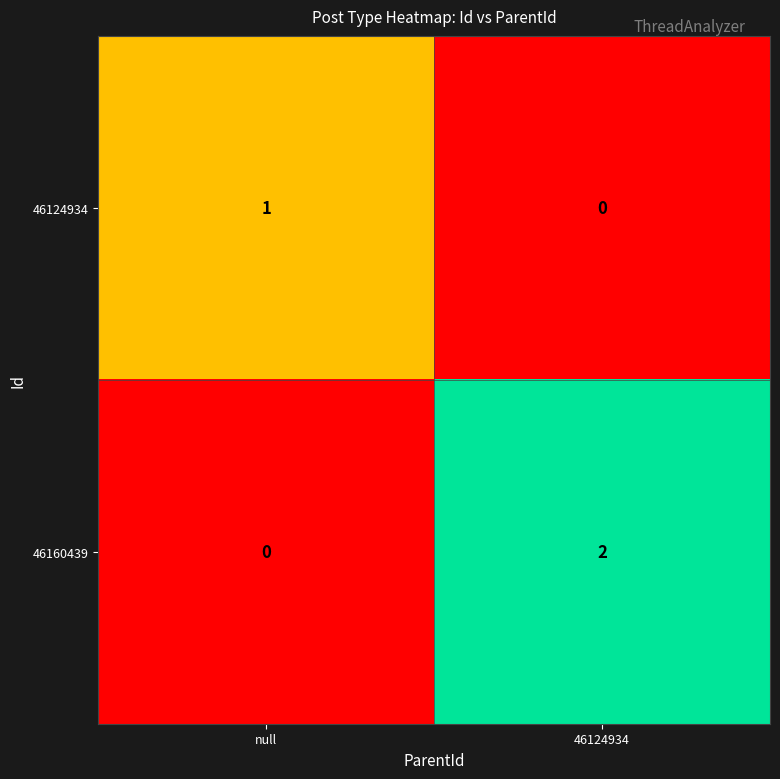

What is the maximum value shown in the chart?

2